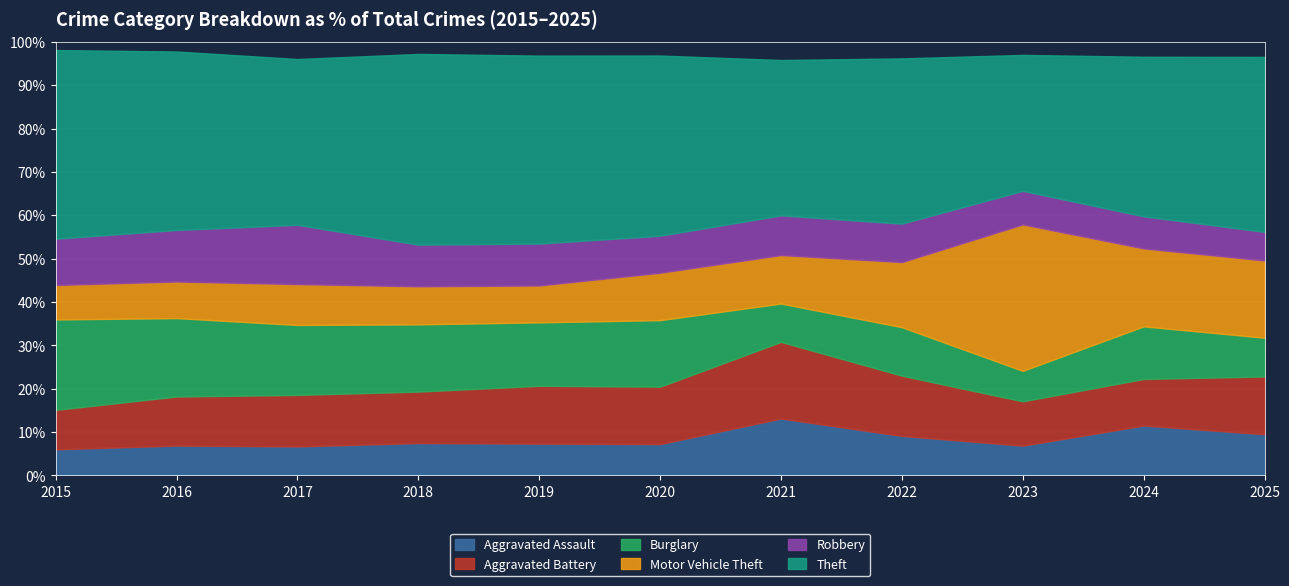

At which label does Burglary first exceed 215?

2015